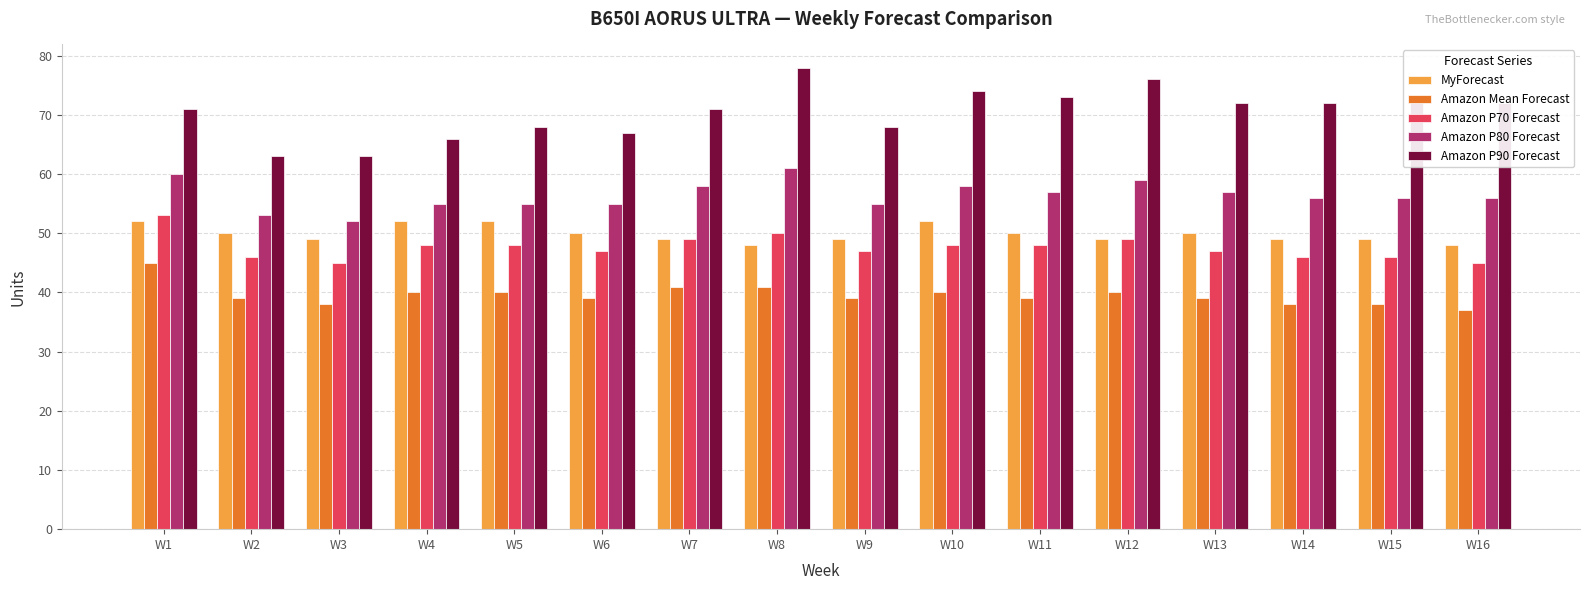

Where does the MyForecast series first go above 50?

W1